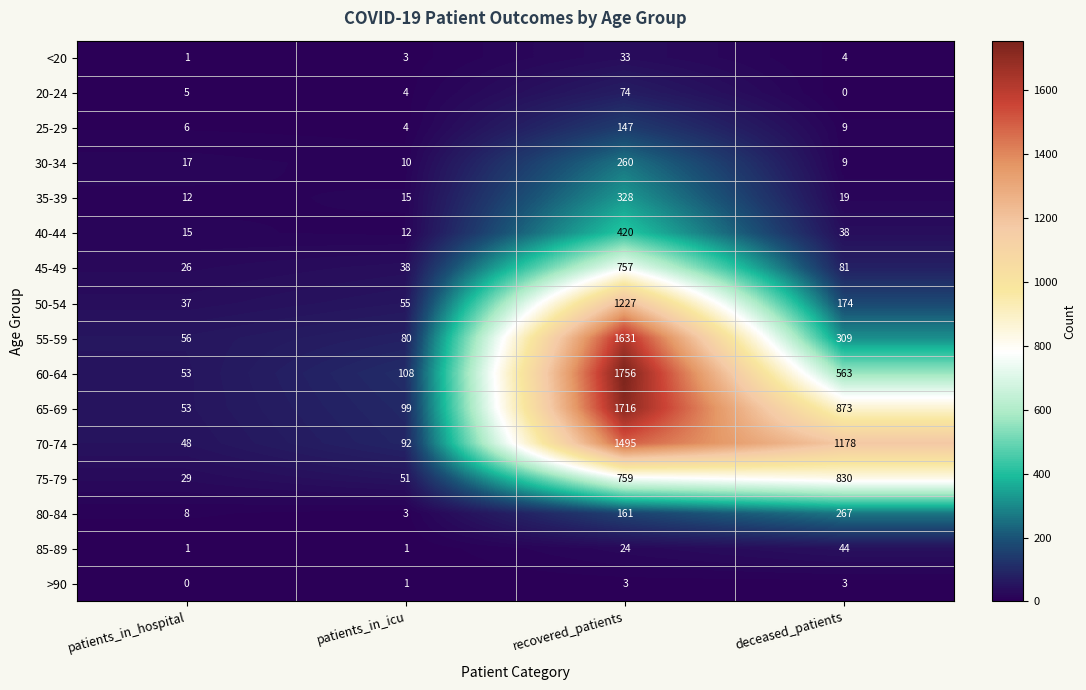

What is the spread (max minus min) of values at patients_in_icu?

107